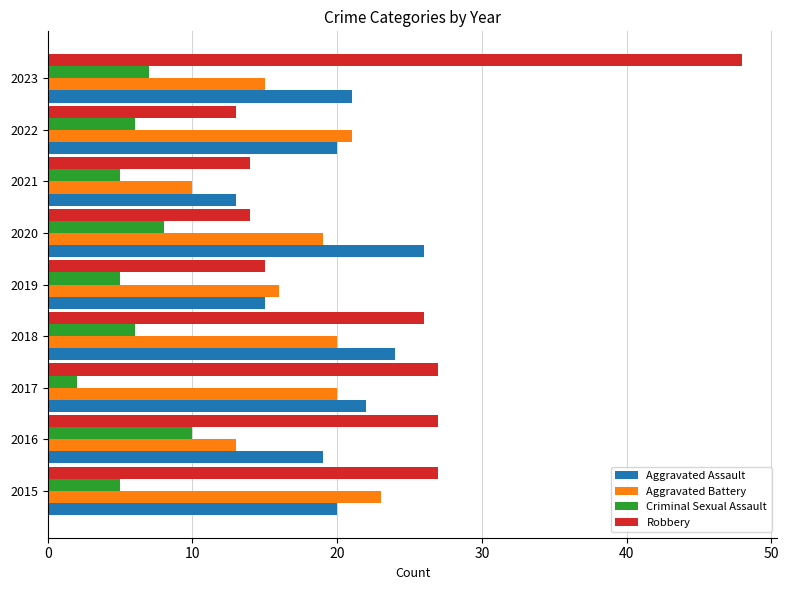

At which label does Criminal Sexual Assault reach its minimum?

2017